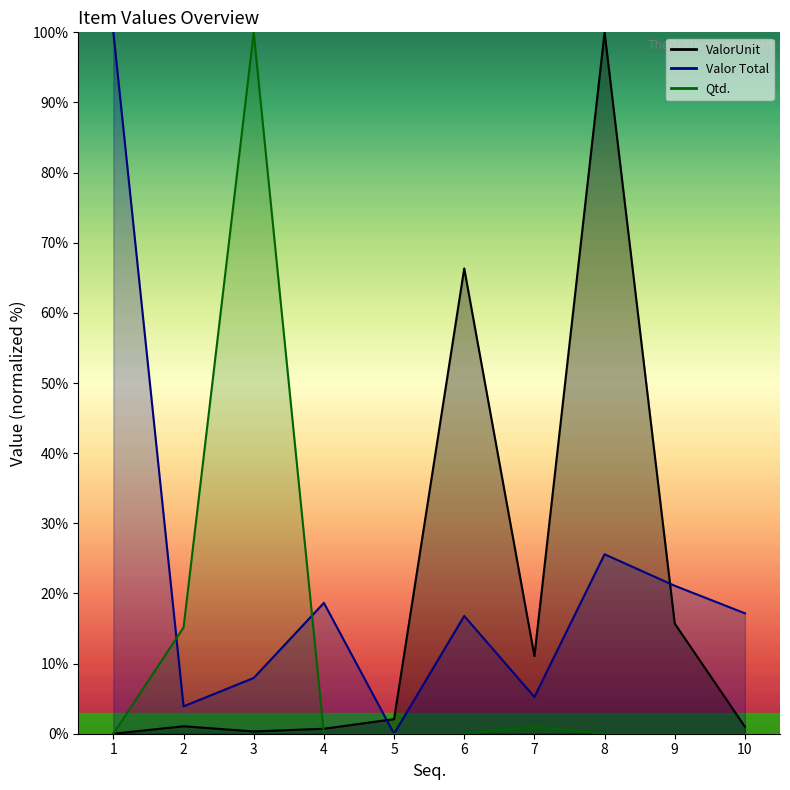

Reading left to right, transcribe all the data shown in this chart.

ValorUnit: 1=0.0	2=1.1	3=0.3	4=0.7	5=2.1	6=66.3	7=11.1	8=100.0	9=15.7	10=1.0
Valor Total: 1=100.0	2=3.9	3=7.9	4=18.7	5=0.0	6=16.8	7=5.2	8=25.6	9=21.1	10=17.2
Qtd.: 1=0.0	2=15.2	3=100.0	4=0.0	5=0.0	6=0.0	7=1.0	8=0.0	9=0.0	10=0.0